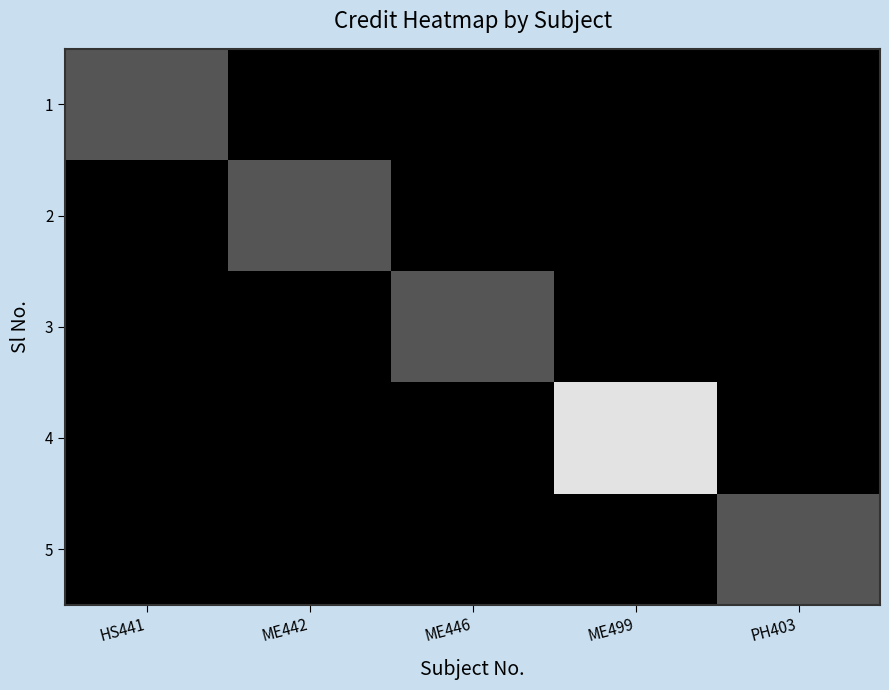

List the series in order of their peak value, lowest first.

1, 2, 3, 5, 4